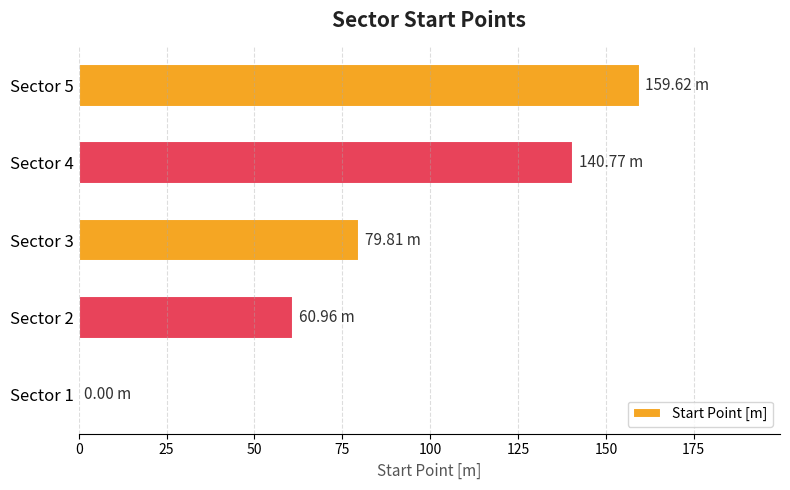

Which has a higher value, Sector 1 or Sector 3?

Sector 3